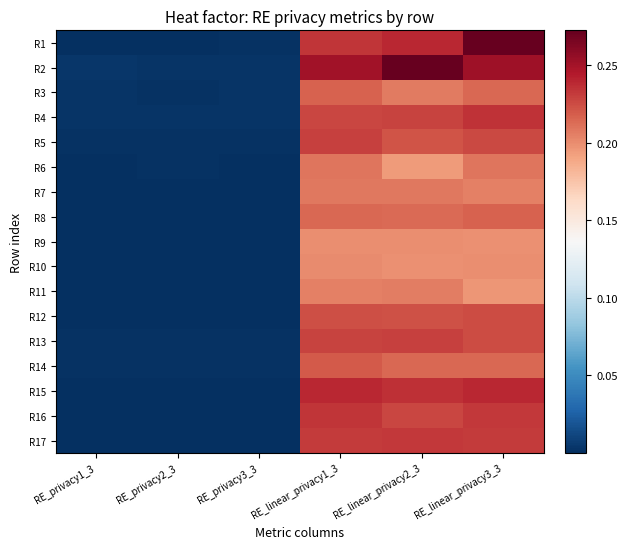

Which series has the largest total across all categories?

R2